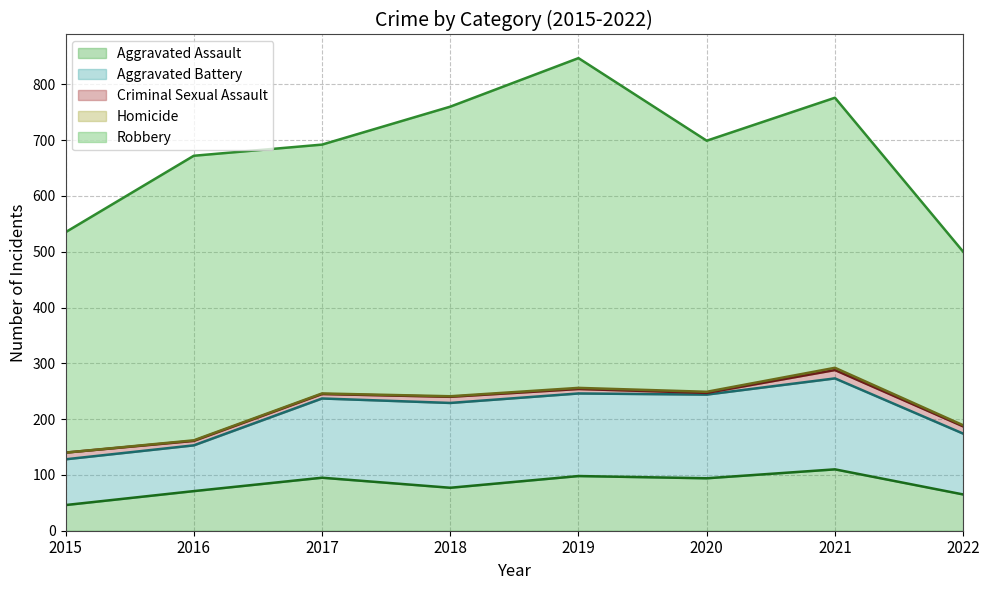

True or false: Homicide and Aggravated Battery cross at least once.

False